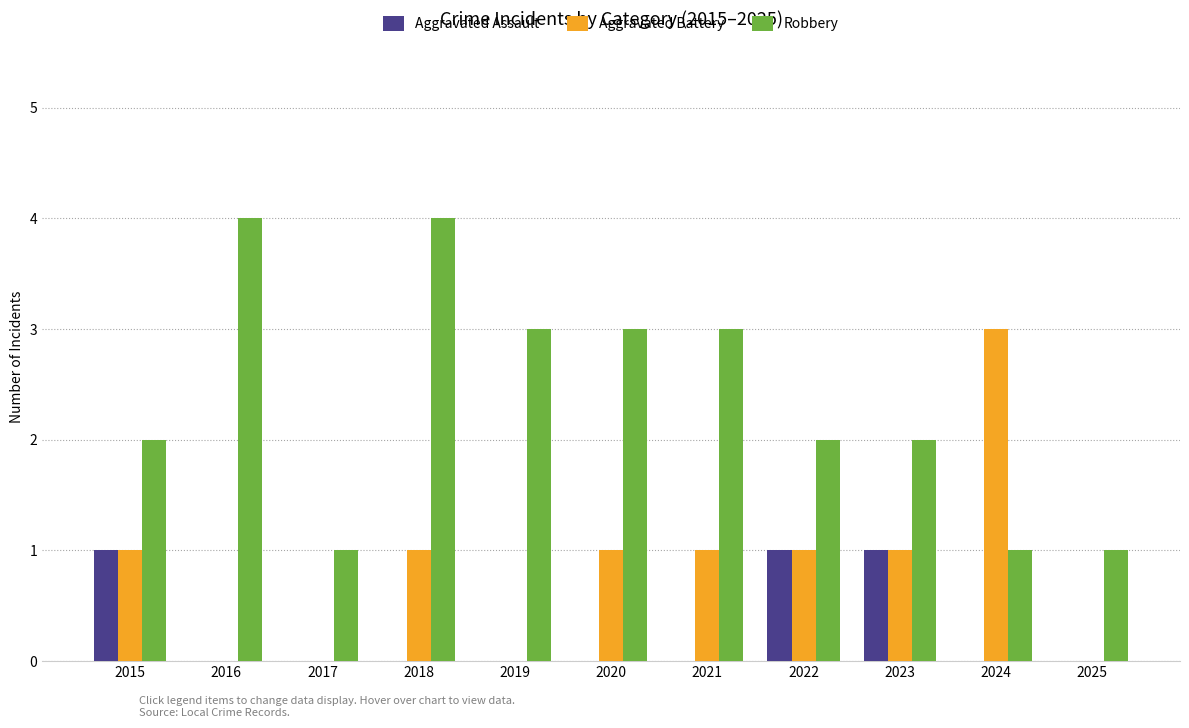

What is the total value across all series at 2019?

3